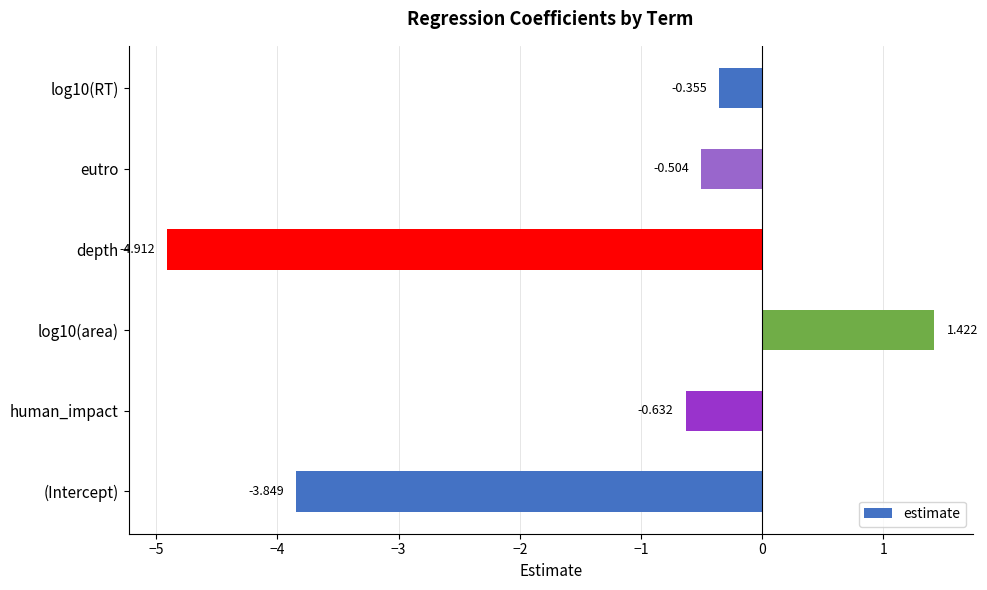

Which has a higher value, (Intercept) or eutro?

eutro